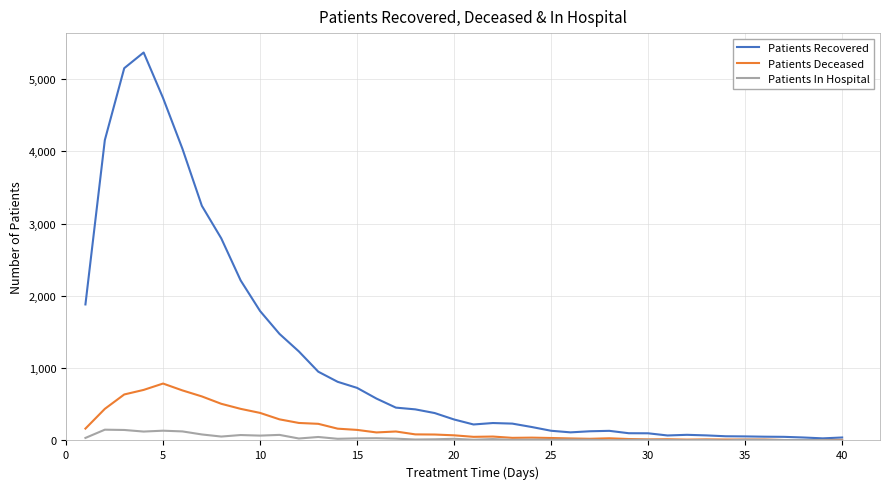

What is the greatest value displayed?

5365